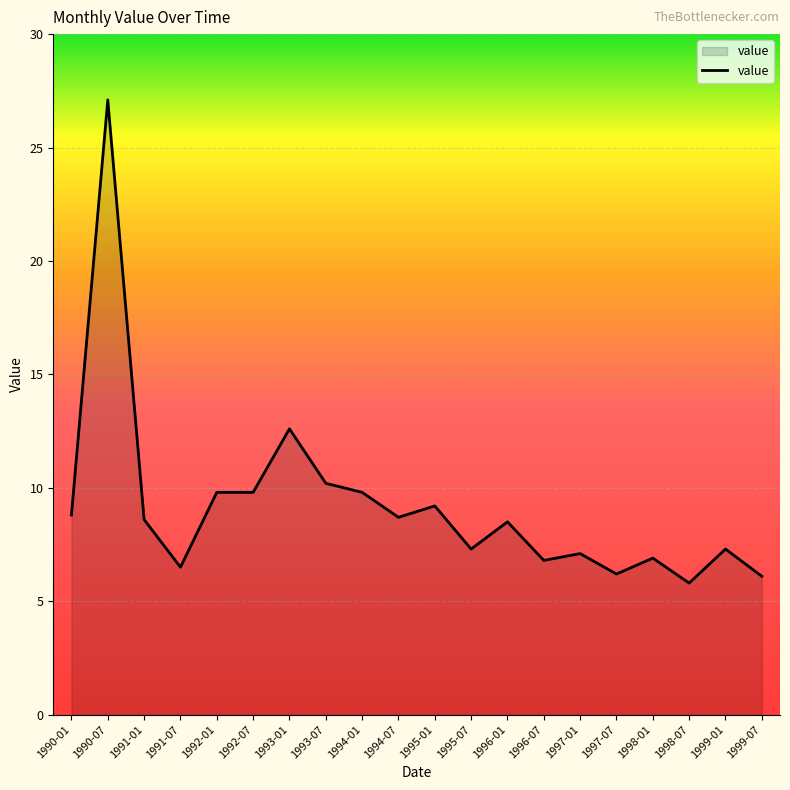

What position from the right is 1997-07?

5